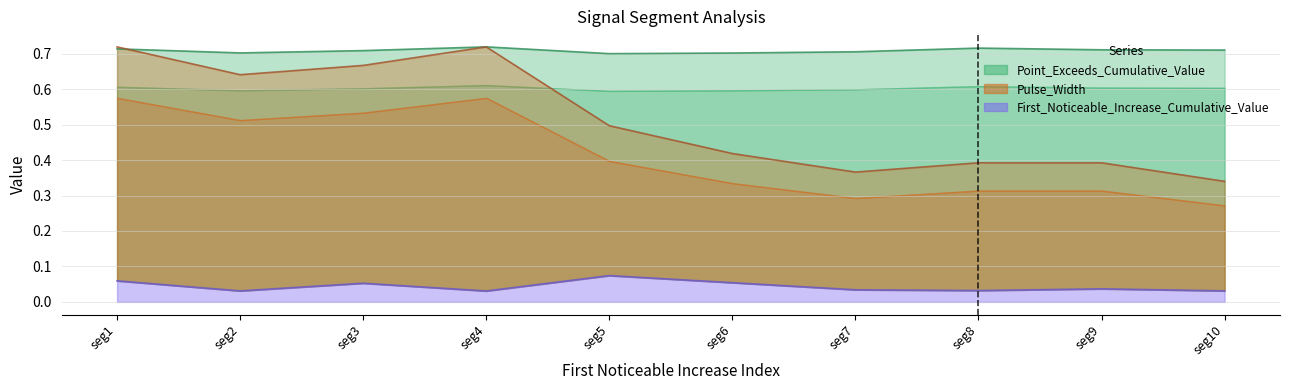

What is the value of the First_Noticeable_Increase_Cumulative_Value point at the 6th from the left?

0.1